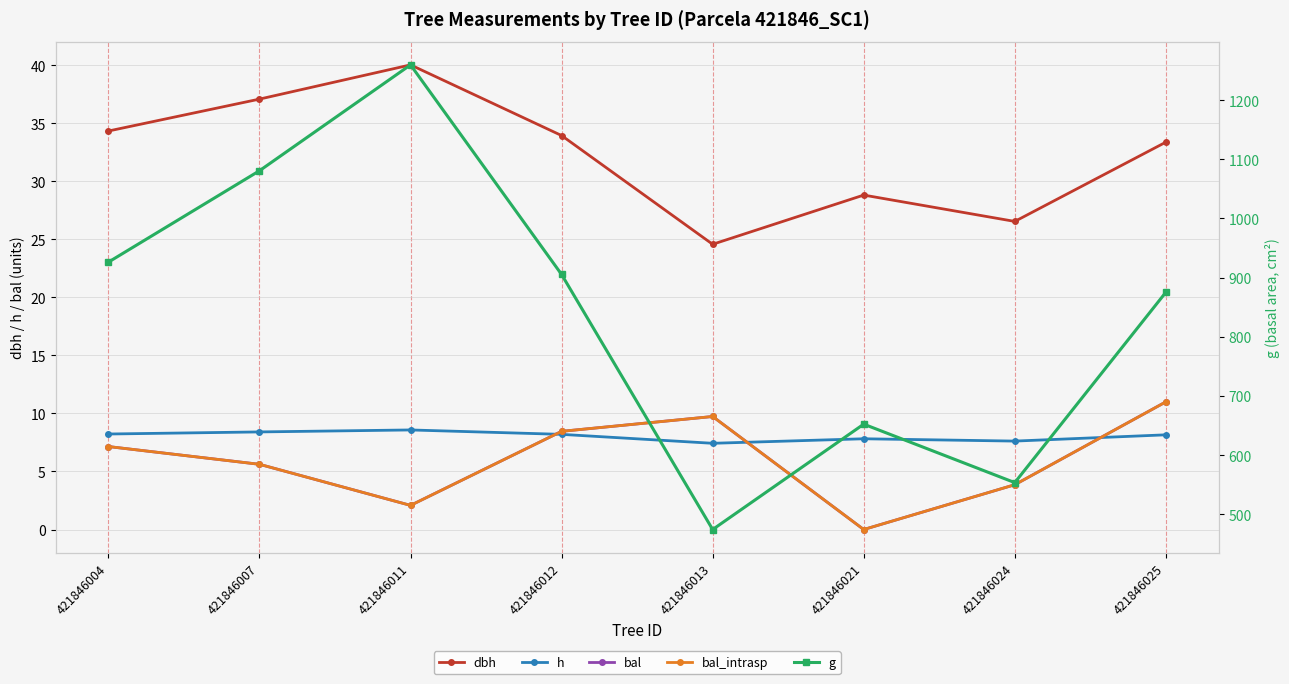

Reading right to left, extract all data points from this chart.

dbh: 421846025=33.4	421846024=26.6	421846021=28.8	421846013=24.6	421846012=34.0	421846011=40.0	421846007=37.1	421846004=34.3
h: 421846025=8.2	421846024=7.6	421846021=7.8	421846013=7.4	421846012=8.2	421846011=8.6	421846007=8.4	421846004=8.2
bal: 421846025=11.0	421846024=3.9	421846021=0.0	421846013=9.7	421846012=8.5	421846011=2.1	421846007=5.6	421846004=7.2
bal_intrasp: 421846025=11.0	421846024=3.9	421846021=0.0	421846013=9.7	421846012=8.5	421846011=2.1	421846007=5.6	421846004=7.2
g: 421846025=875.2	421846024=553.6	421846021=652.4	421846013=474.4	421846012=905.3	421846011=1259.4	421846007=1080.5	421846004=926.1